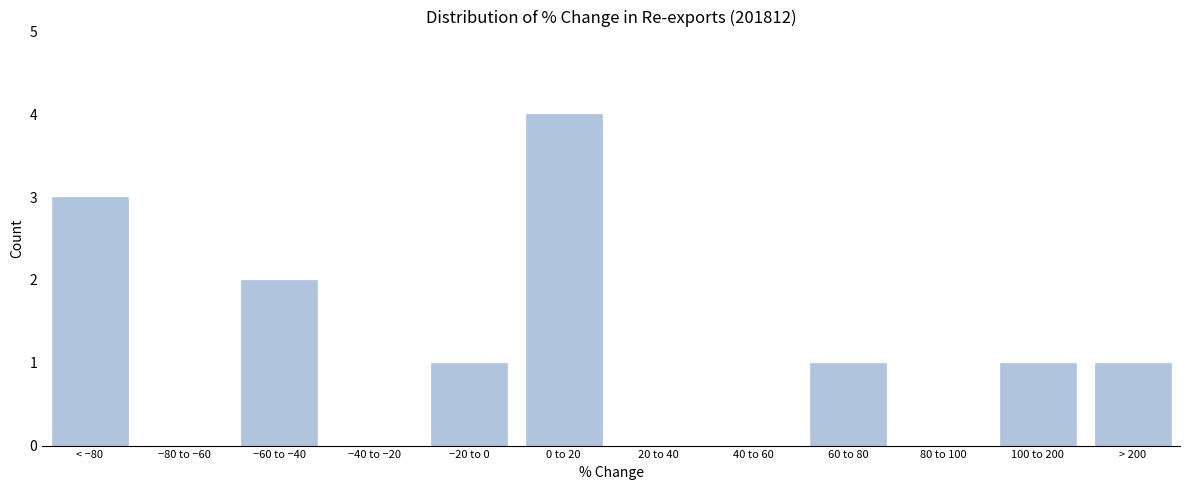

Reading left to right, extract all data points from this chart.

< −80=3	−80 to −60=0	−60 to −40=2	−40 to −20=0	−20 to 0=1	0 to 20=4	20 to 40=0	40 to 60=0	60 to 80=1	80 to 100=0	100 to 200=1	> 200=1